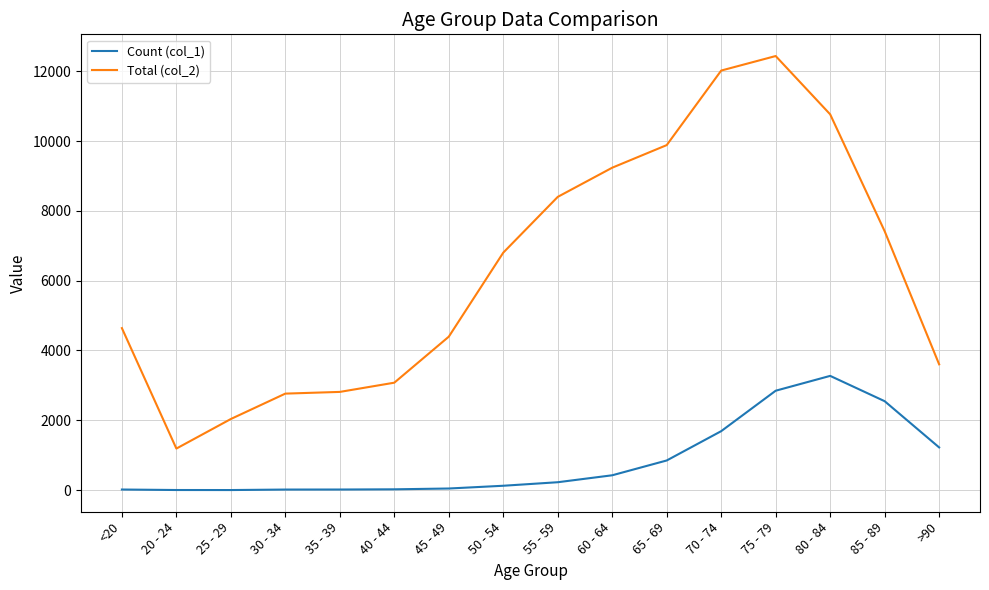

What position from the right is 30 - 34?

13